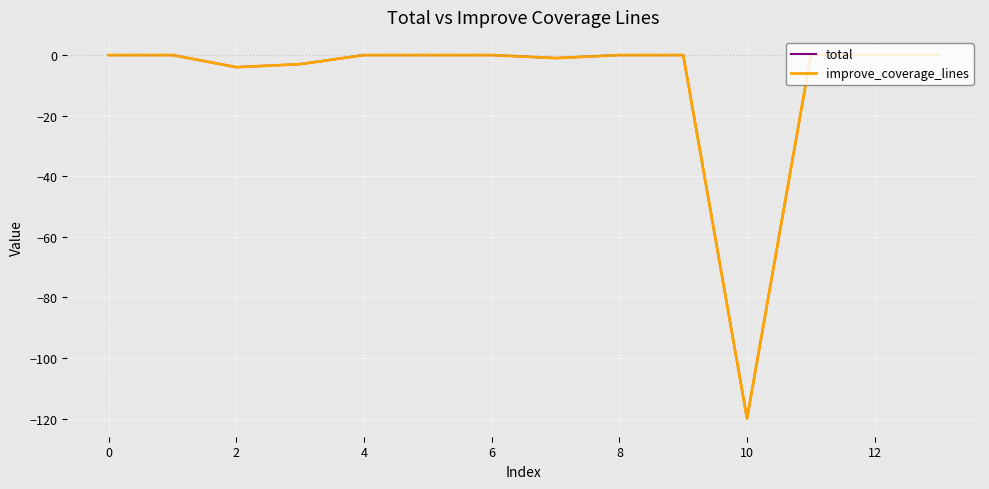

Is this an area chart (filled region under the line)?

No